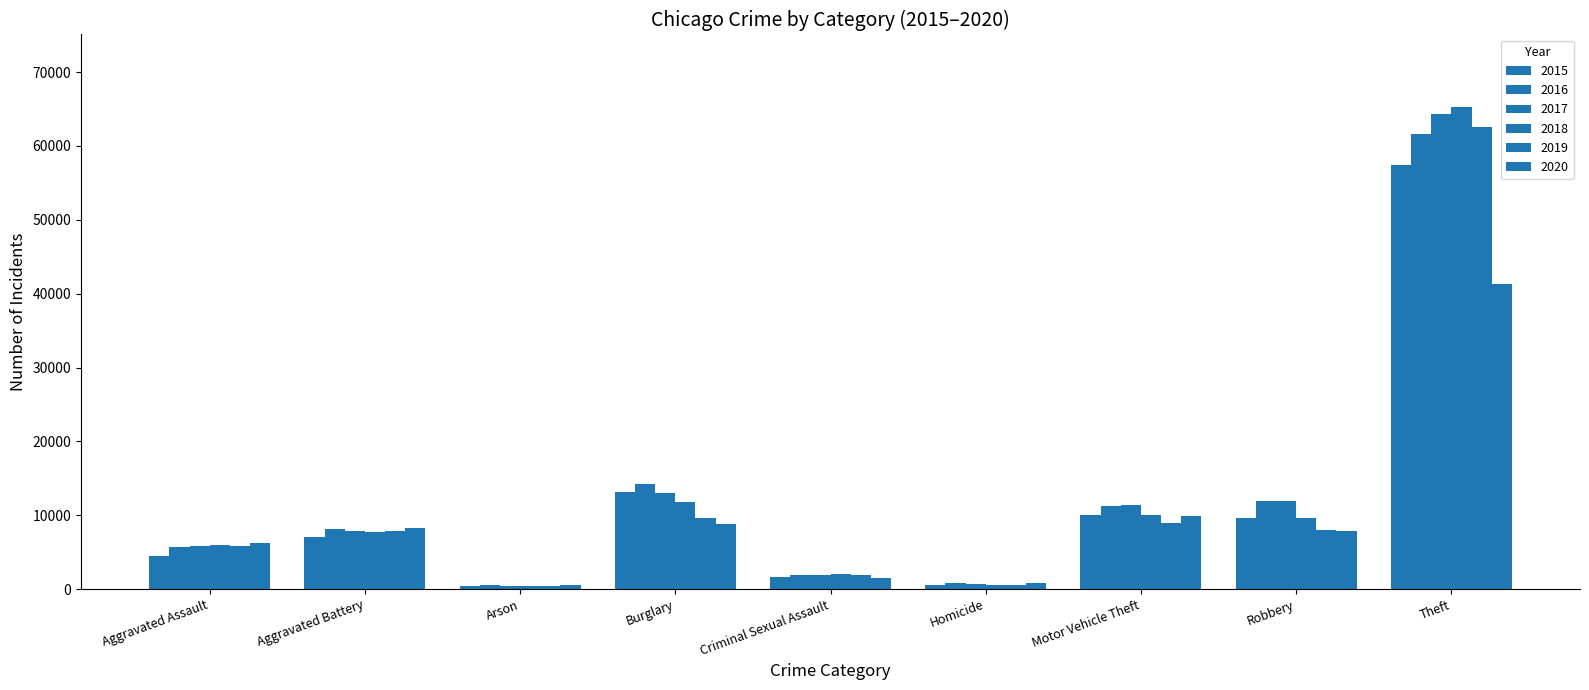

How many distinct data groups are displayed?

6